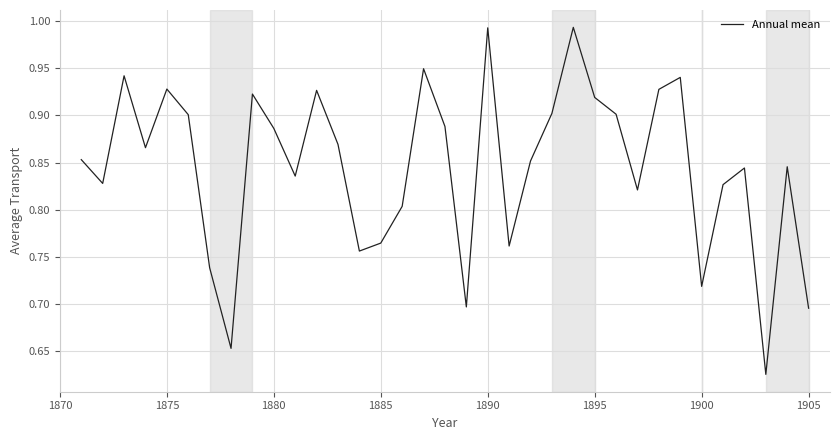

What is the difference between the maximum and minimum values?

0.4